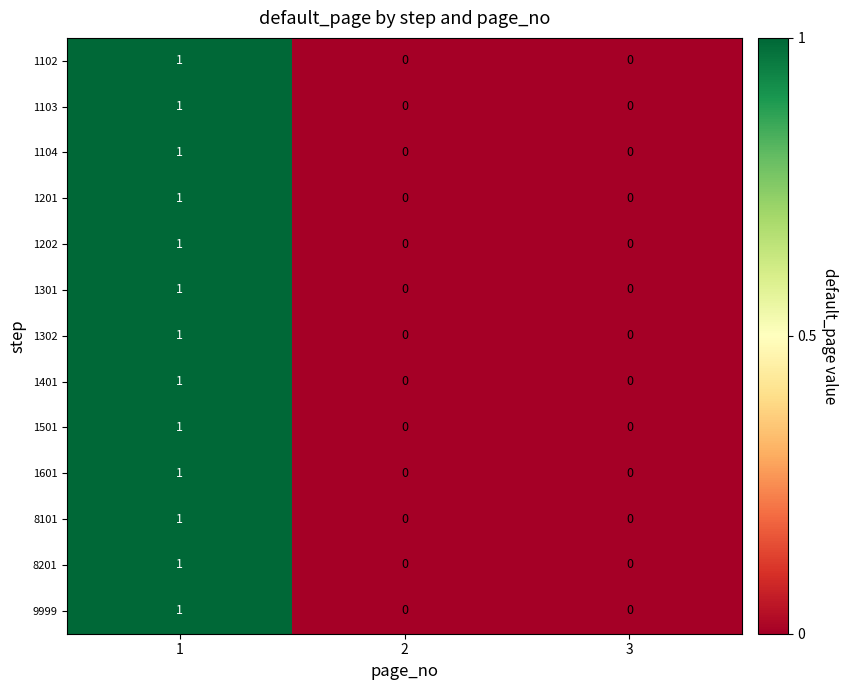

The 1301 series shows 1 at 1. True or false?

True